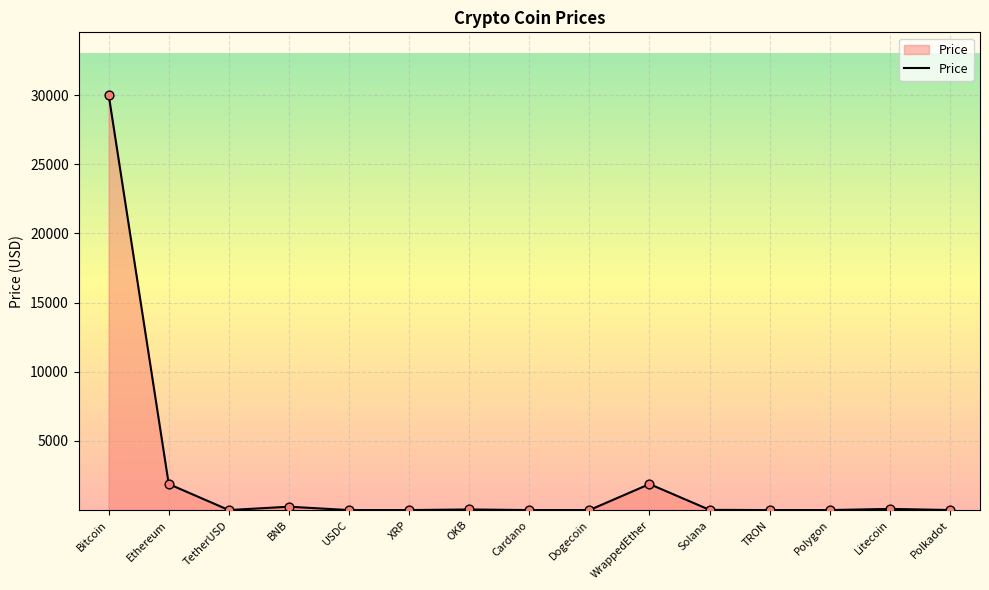

What is the change in value from TetherUSD to Dogecoin?

-0.9